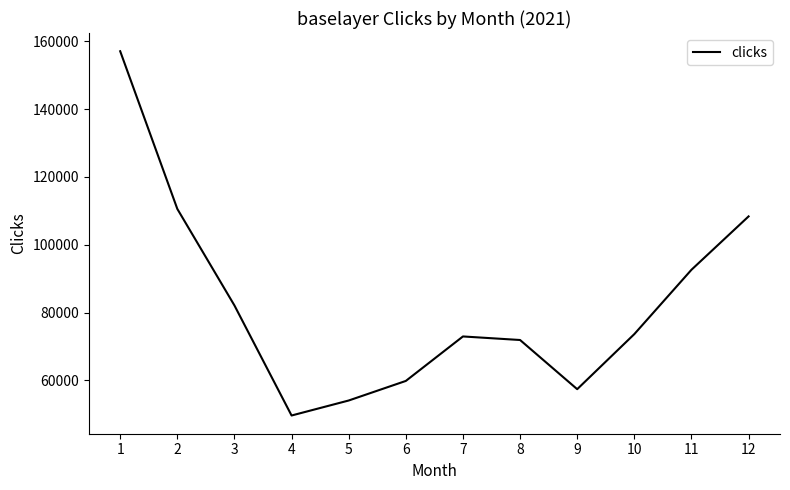

Is this an area chart (filled region under the line)?

No